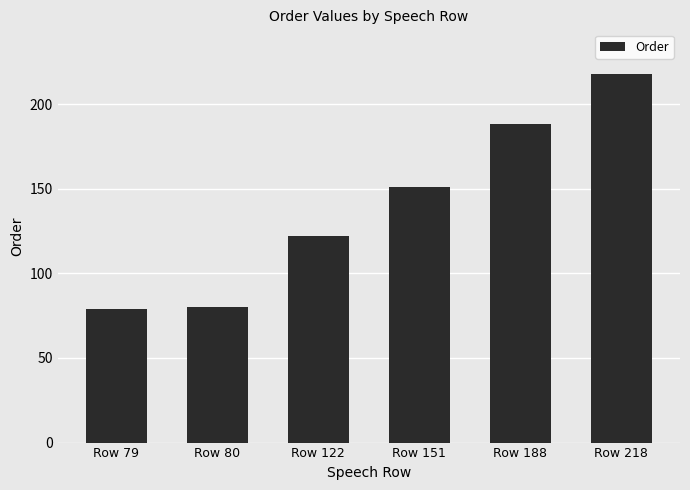

What is the value of the 4th bar from the left?

151